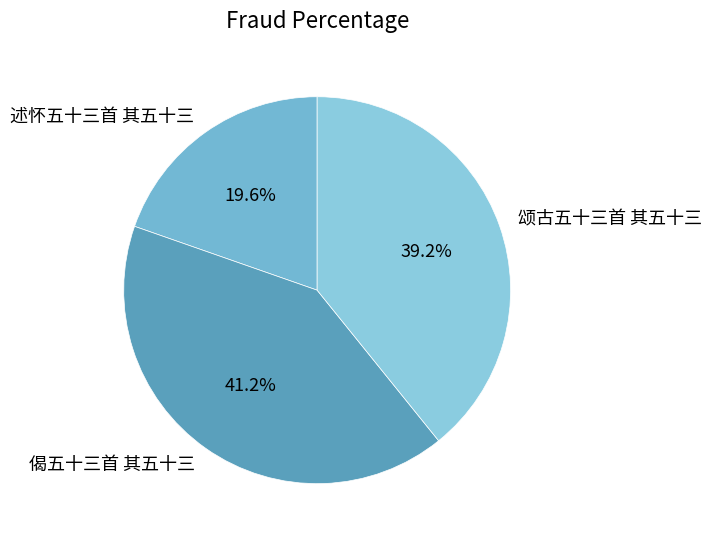

Which slice is the largest?

偈五十三首 其五十三